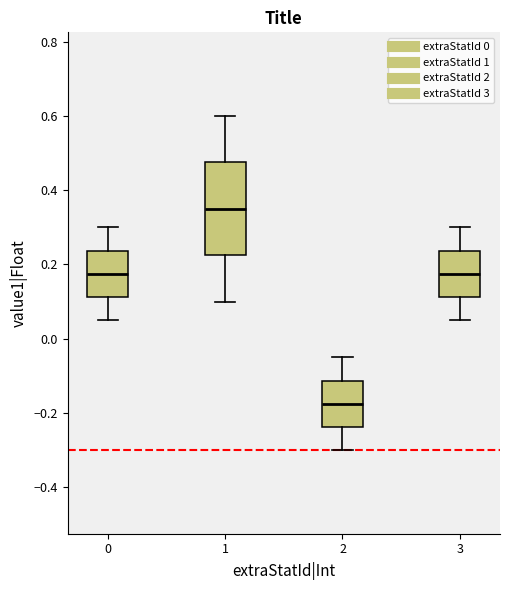

Reading left to right, transcribe this box plot: for each box, give where its median line is, the range the box spans, and where its two whiskers end, as read against the y-axis. The values are not printed on the chart, so give them approximately, as read against the axis.

0: median 0.18, box 0.12 to 0.24, whiskers 0.06 to 0.30
1: median 0.36, box 0.22 to 0.48, whiskers 0.10 to 0.60
2: median -0.18, box -0.24 to -0.12, whiskers -0.30 to -0.04
3: median 0.18, box 0.12 to 0.24, whiskers 0.06 to 0.30